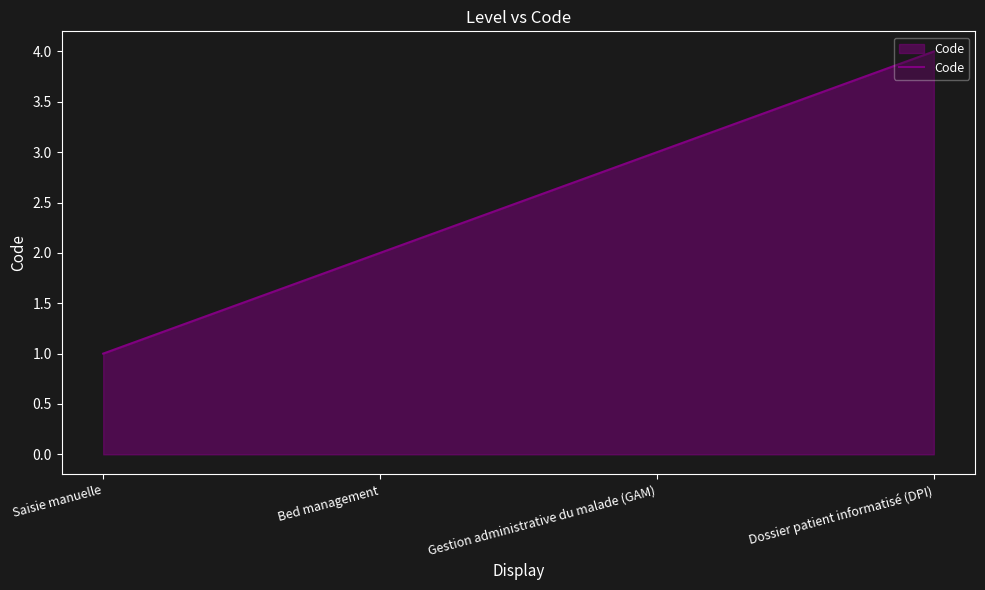

The value at Dossier patient informatisé (DPI) is 1. True or false?

False